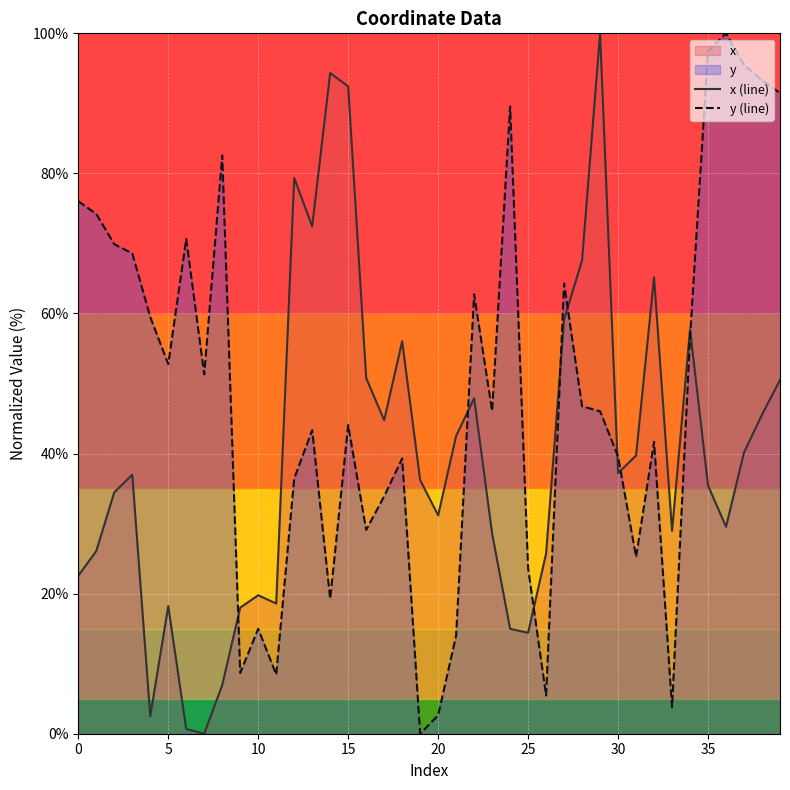

The y (line) series shows 39.6 at 30. True or false?

True